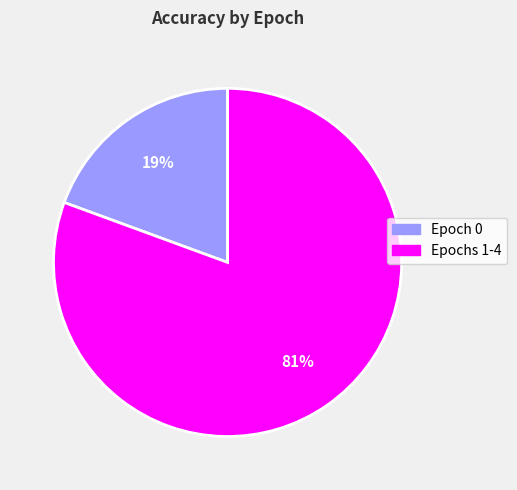

To the nearest percent, what percentage of the pie is Epochs 1-4?

81%